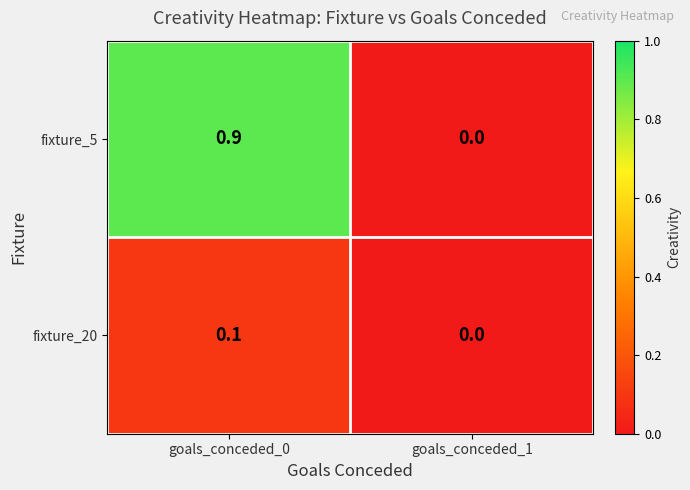

What is the average value of the fixture_5 series?

0.5